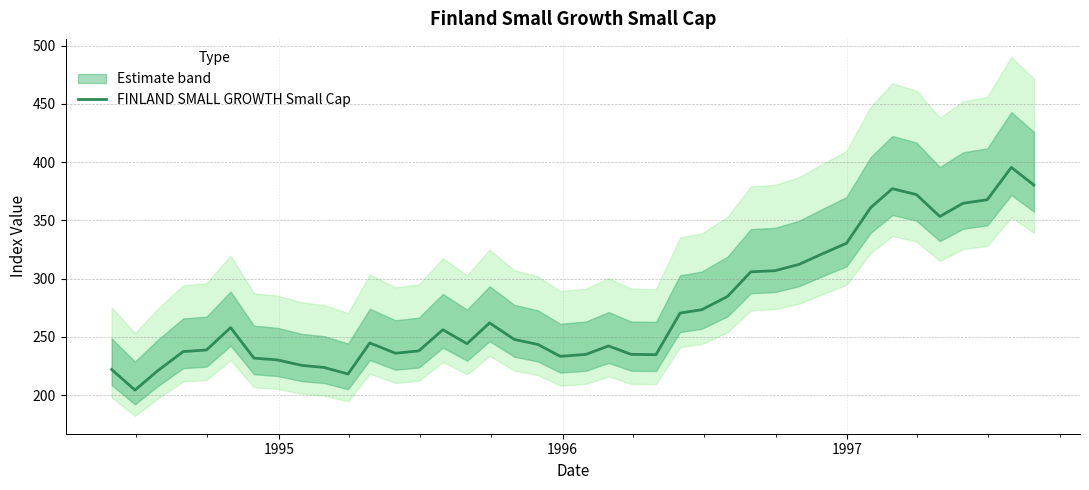

Does the chart have visible grid lines?

Yes